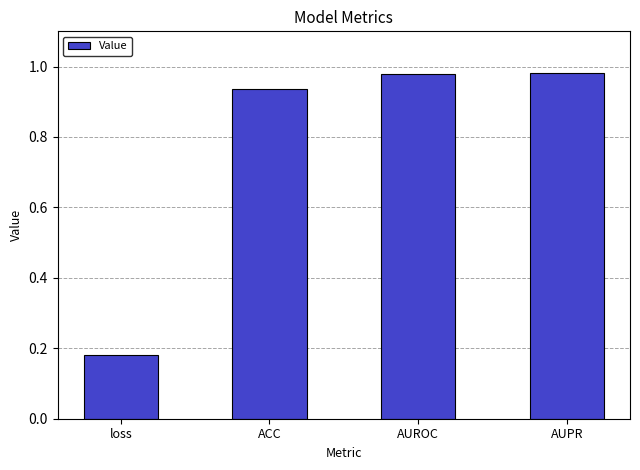

What is the label of the 4th bar from the left?

AUPR